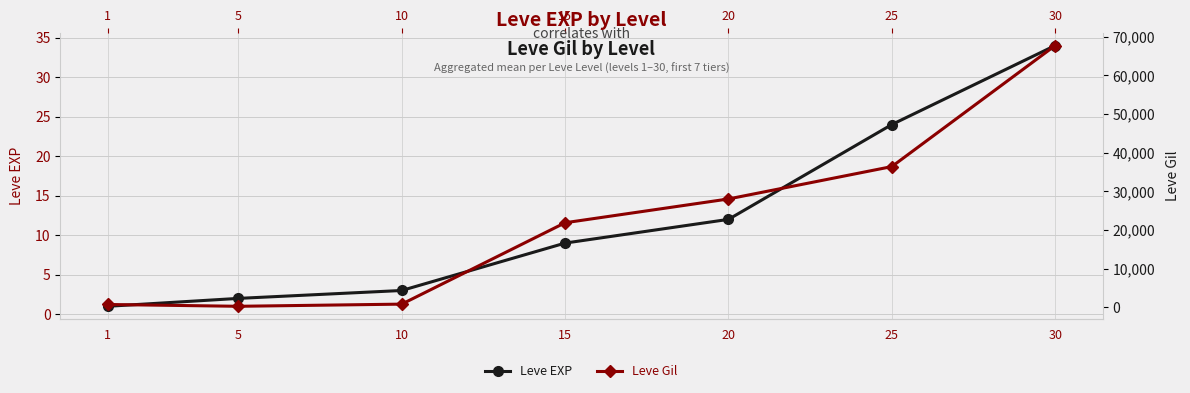

True or false: Leve Gil and Leve EXP cross at least once.

False